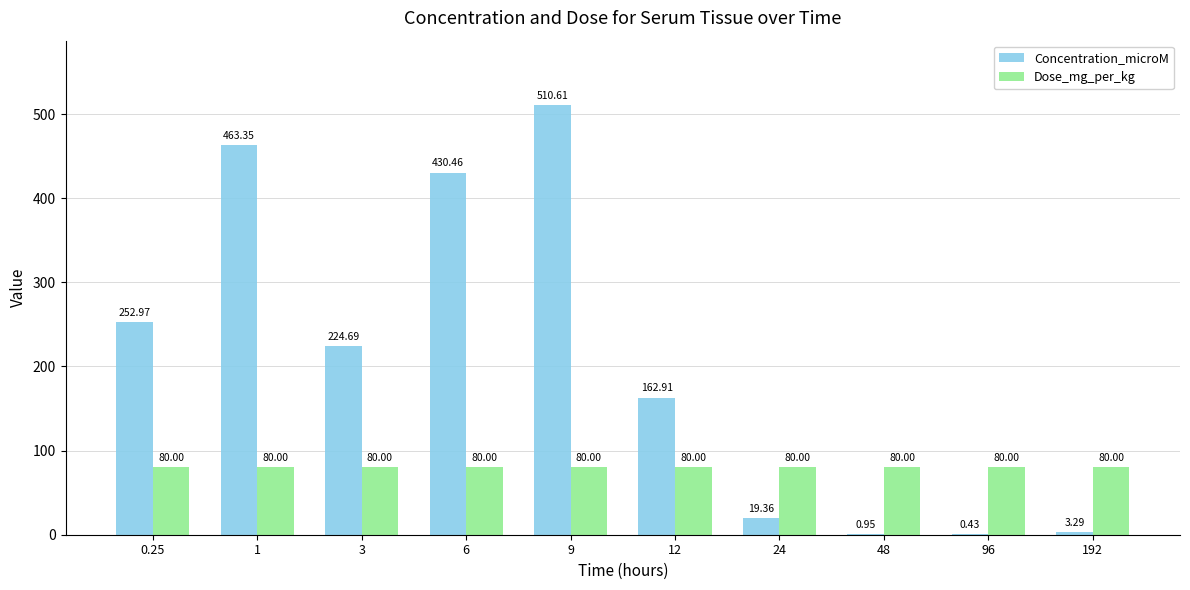

At which category is the sum across all series the highest?

9